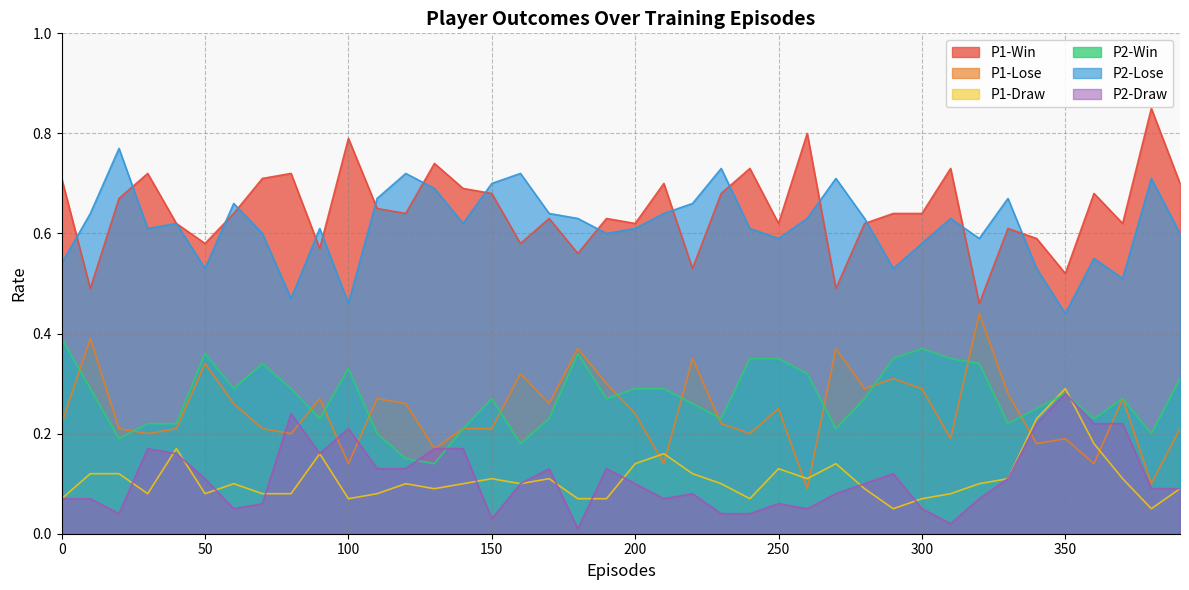

What is the difference between the maximum and minimum values in the P2-Draw series?

0.3